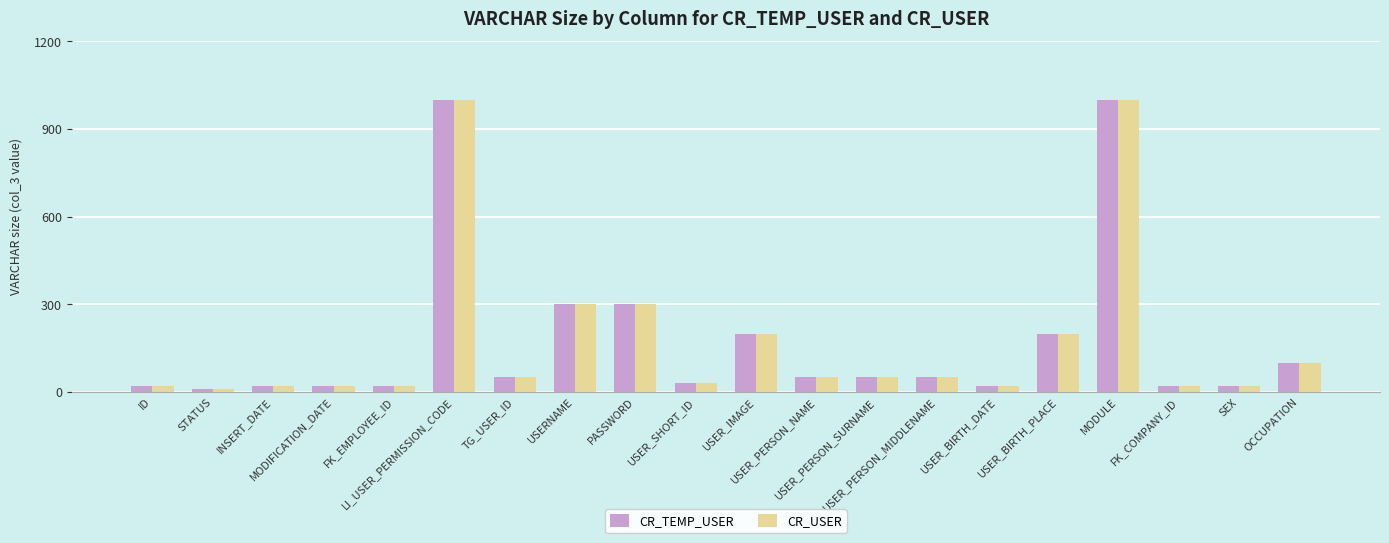

Which category has the lowest value in the CR_TEMP_USER series?

STATUS